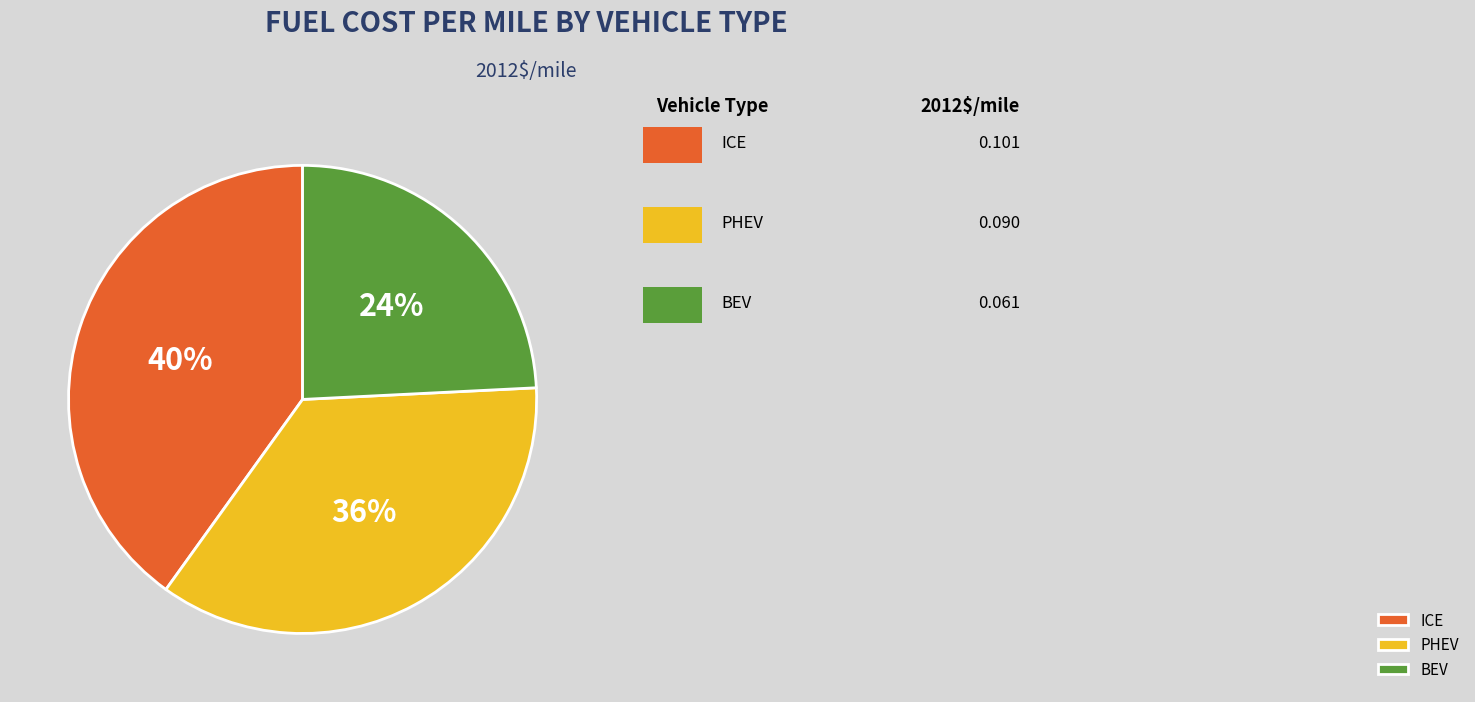

To the nearest percent, what is the combined percentage of BEV and ICE?

64%